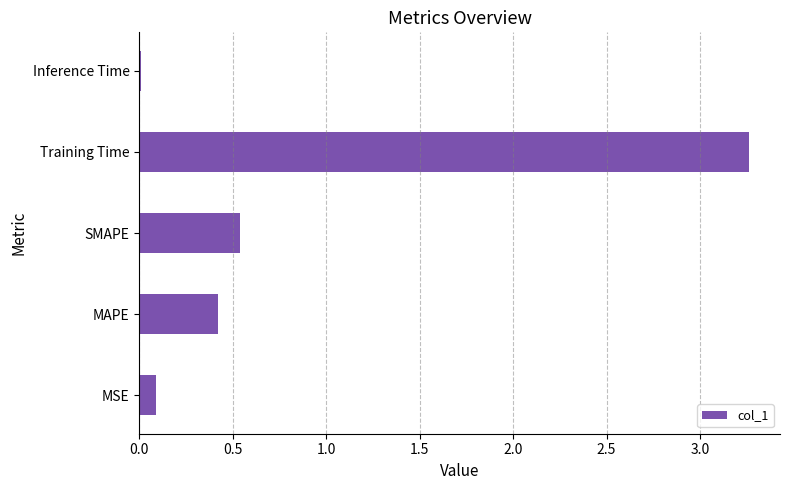

Between SMAPE and Inference Time, which is larger?

SMAPE